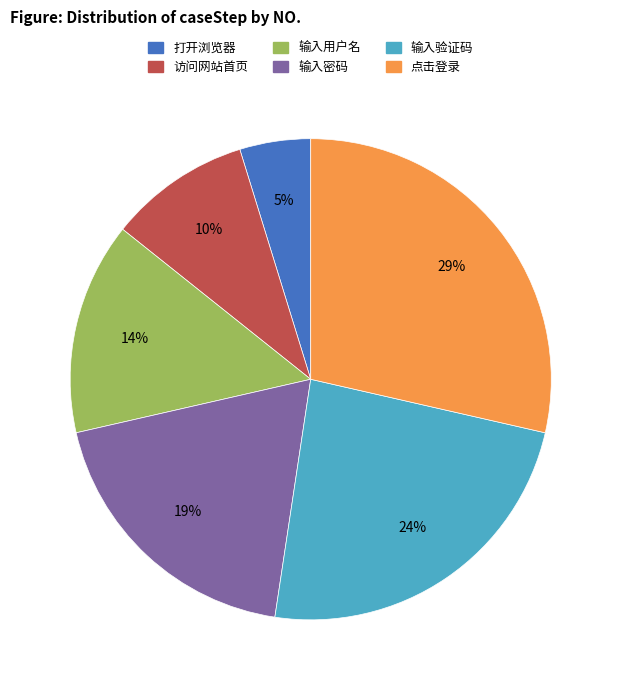

Is 输入验证码 the majority of the pie?

No